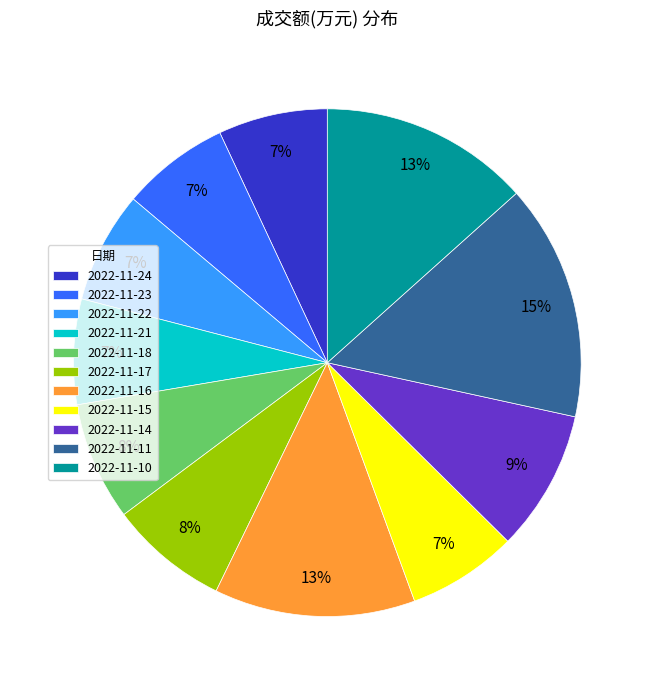

To the nearest percent, what is the average slice percentage?

9%